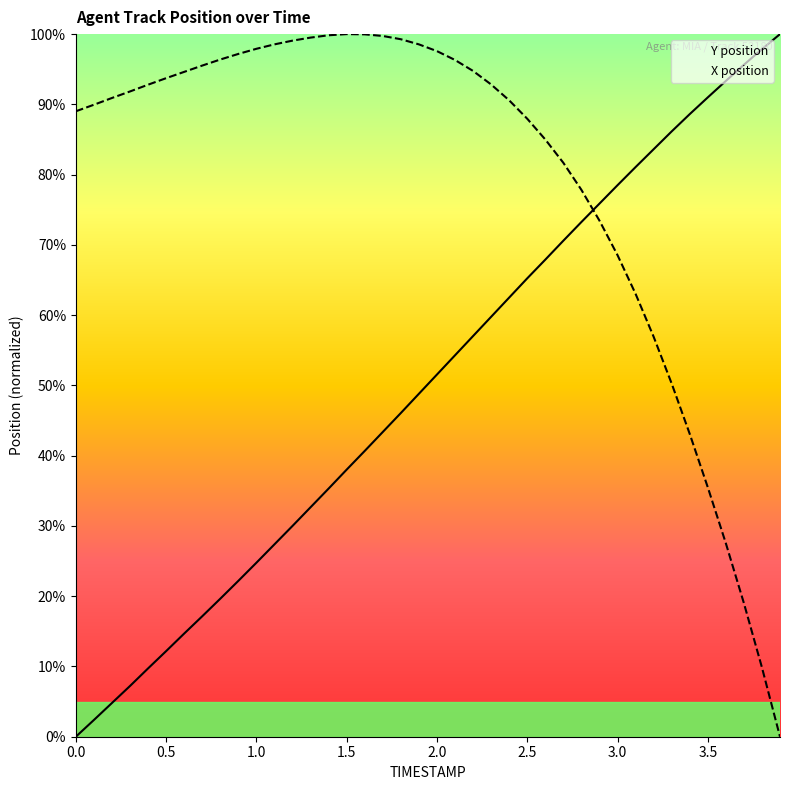

At 0.0, list the series in order from smallest to largest.

Y position, X position